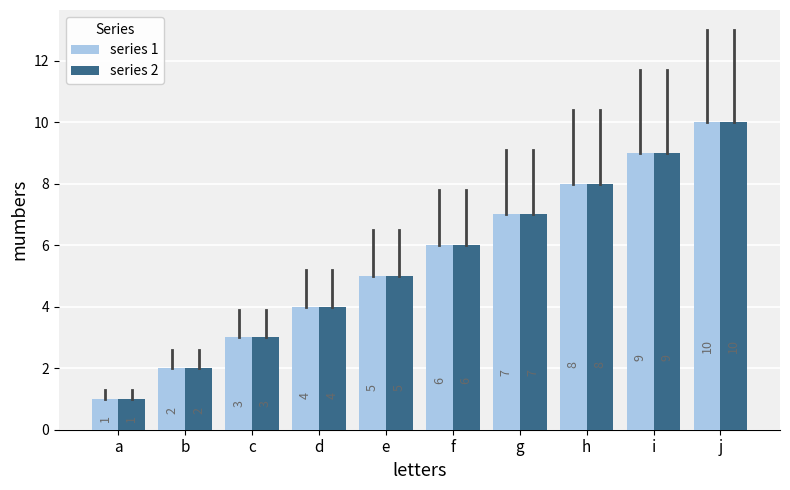

Where is series 1 nearest to the value 5?

e